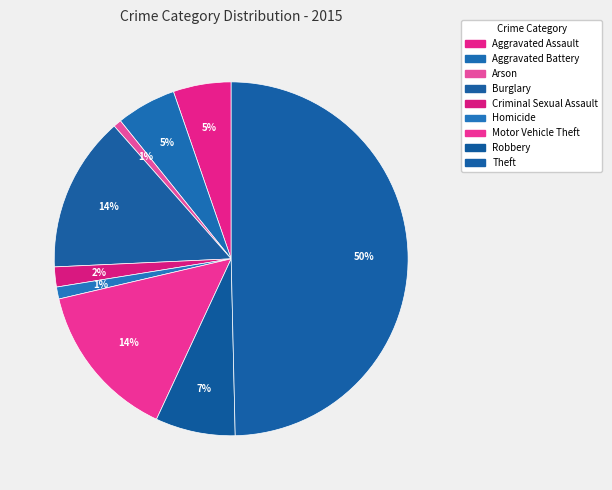

What percentage is the Arson slice, to the nearest percent?

1%